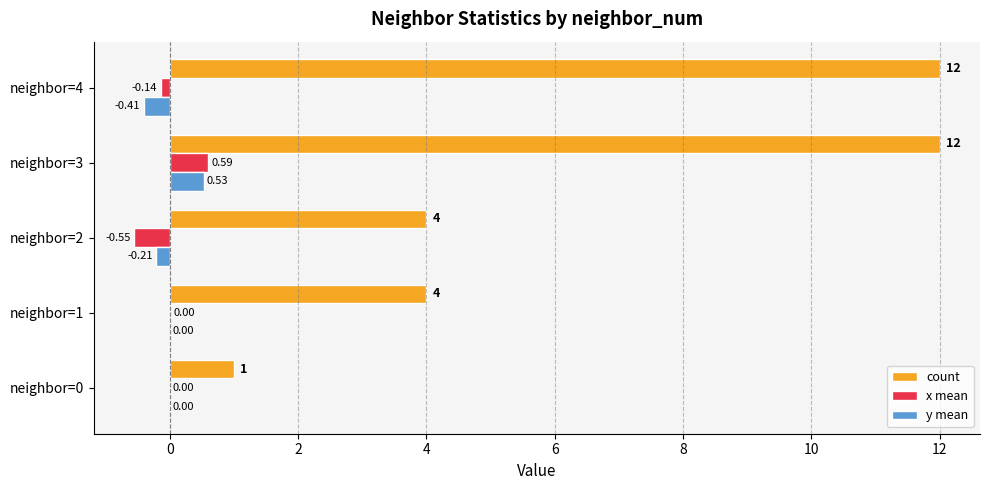

Which series has the widest spread of values?

count